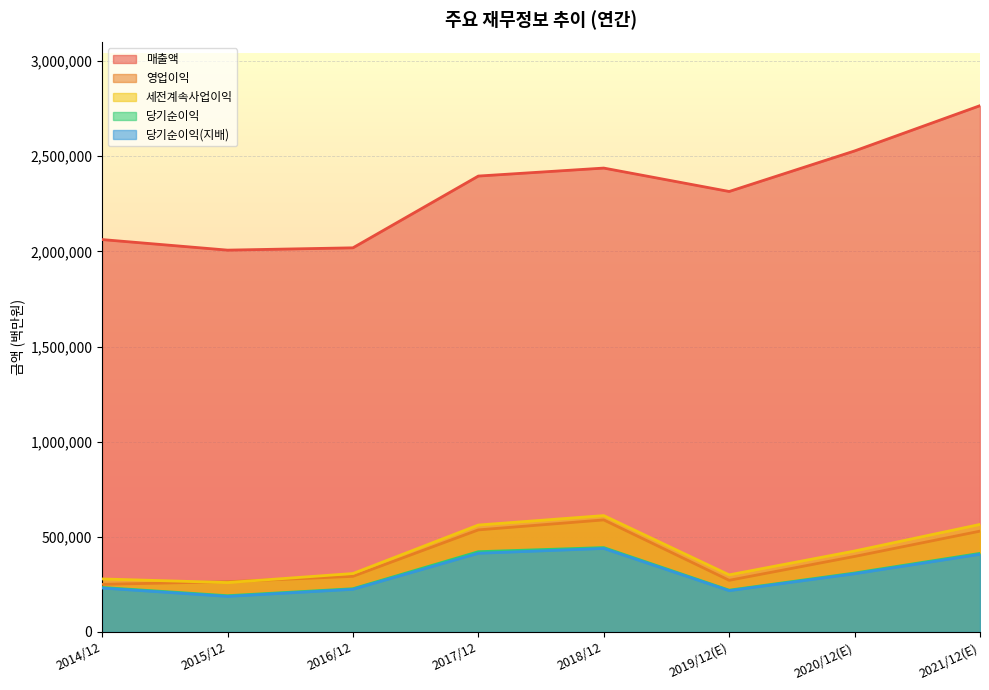

True or false: 매출액 and 당기순이익 intersect in this chart.

False